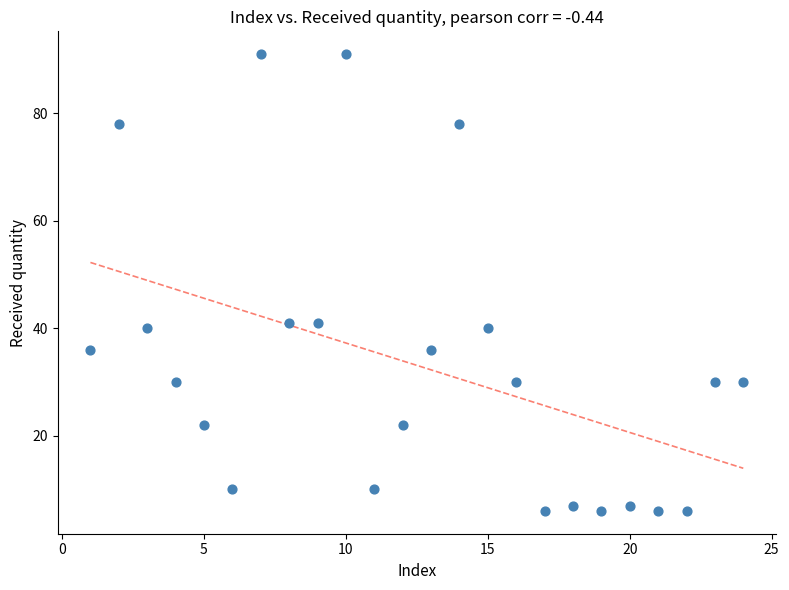

What is the range of Y values (max minus min)?

85